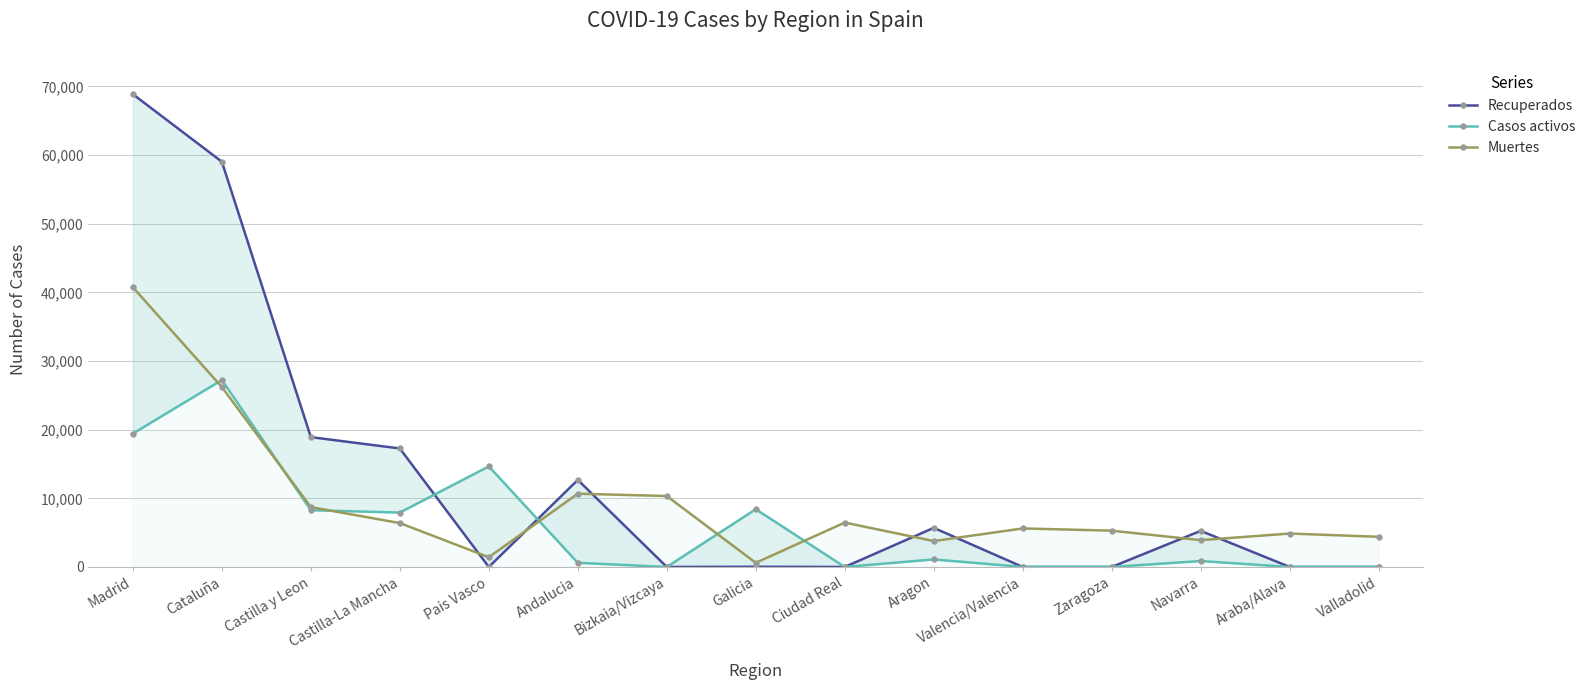

The Muertes series shows 6630 at Navarra. True or false?

False